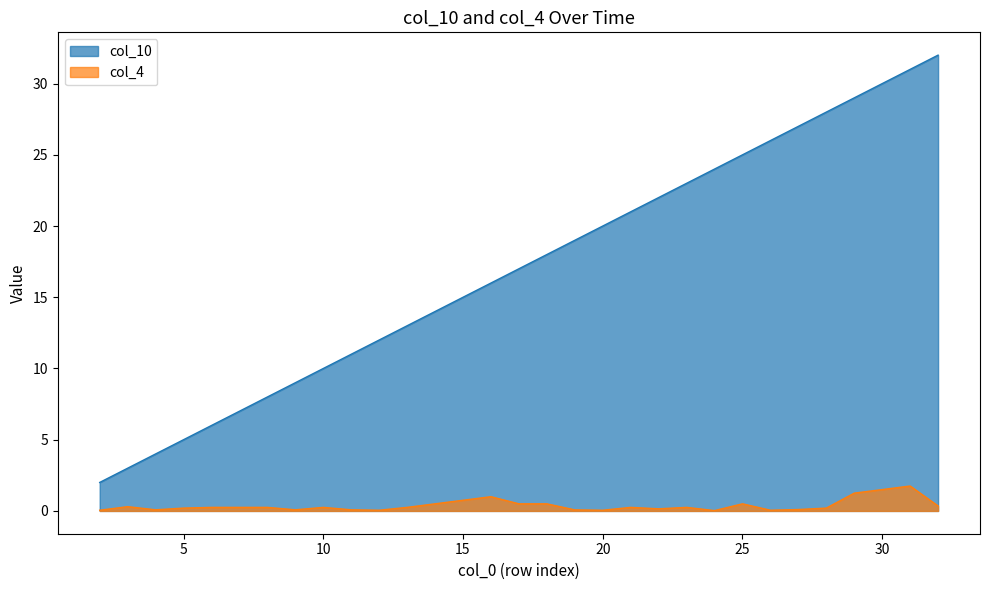

What is the difference between the col_4 values at 19 and 17?

0.4